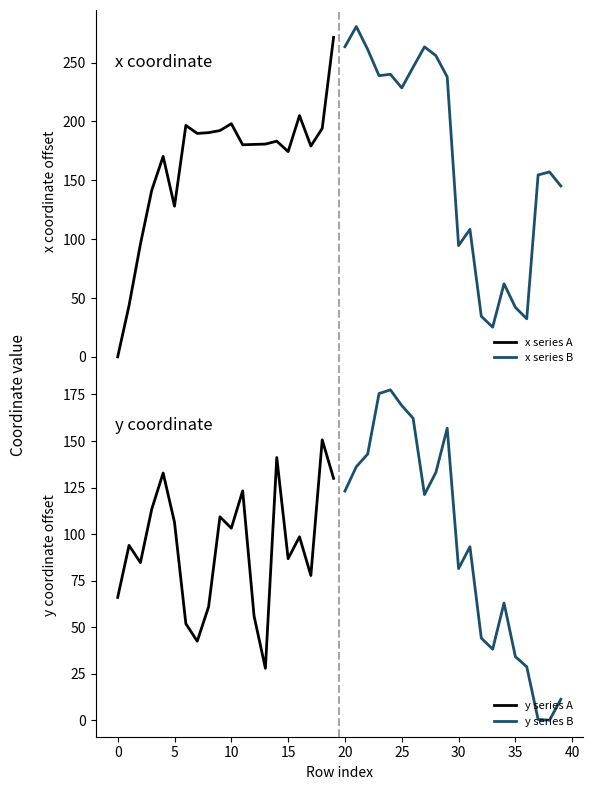

What is the value of the x series A point at the 17th from the left?

205.0